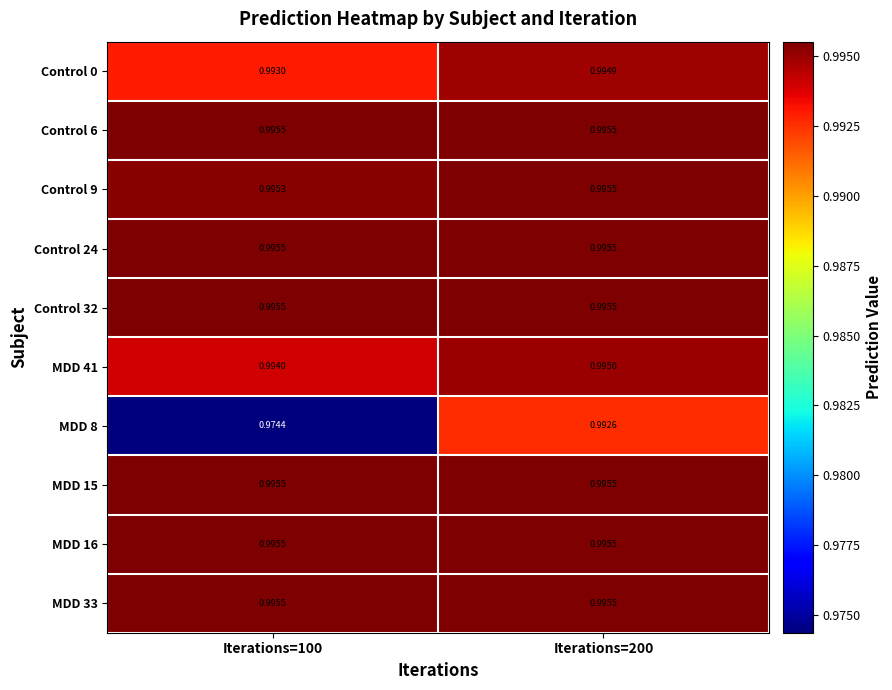

Is the value of Control 0 at Iterations=100 greater than the value of Control 32 at Iterations=100?

No